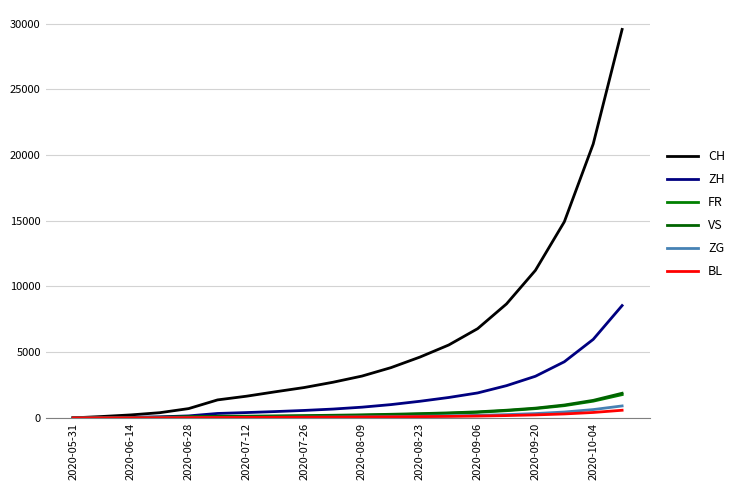

Rank the series by their maximum value, from lowest to highest.

BL, ZG, FR, VS, ZH, CH